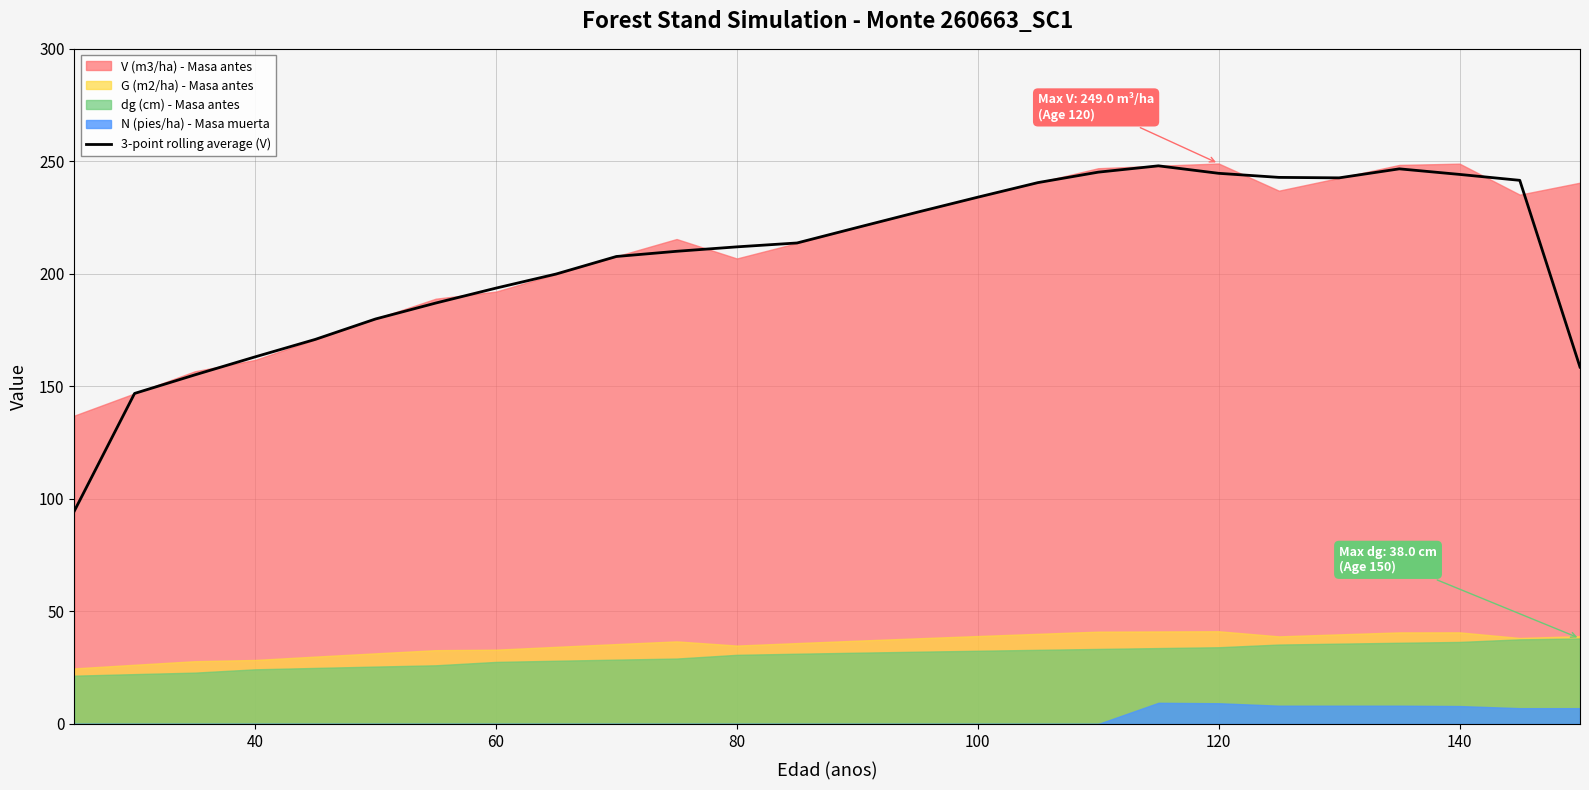

What is the lowest value of the 3-point rolling average (V) series?

94.6